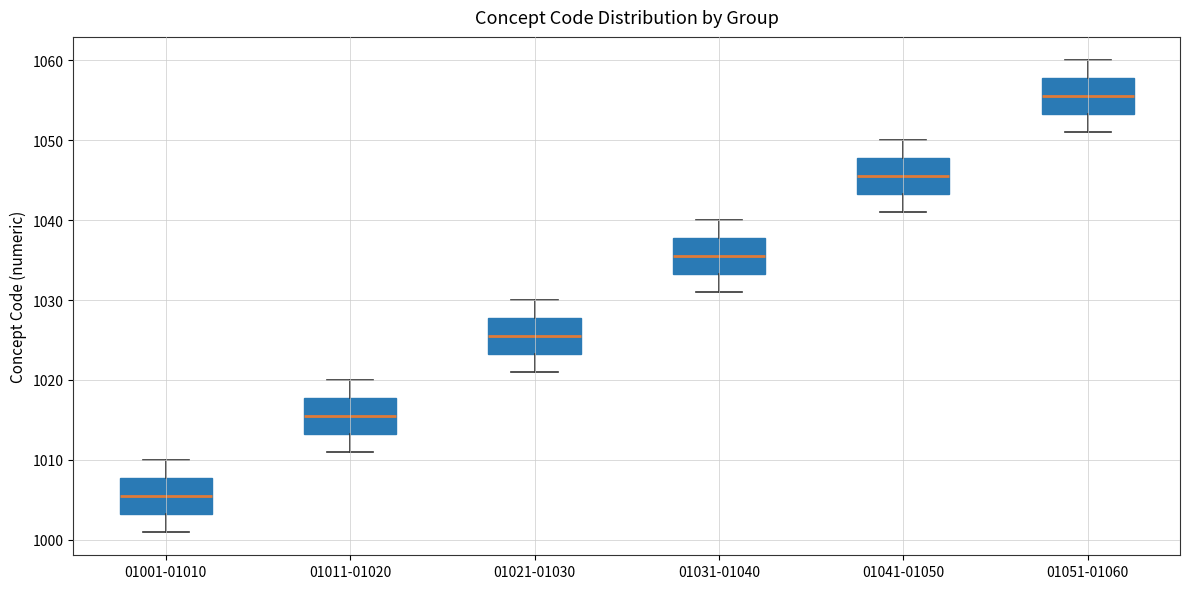

Where is the upper edge of the box for 01041-01050 on the y-axis? The values are not printed on the chart, so give them approximately, as read against the axis.

1048